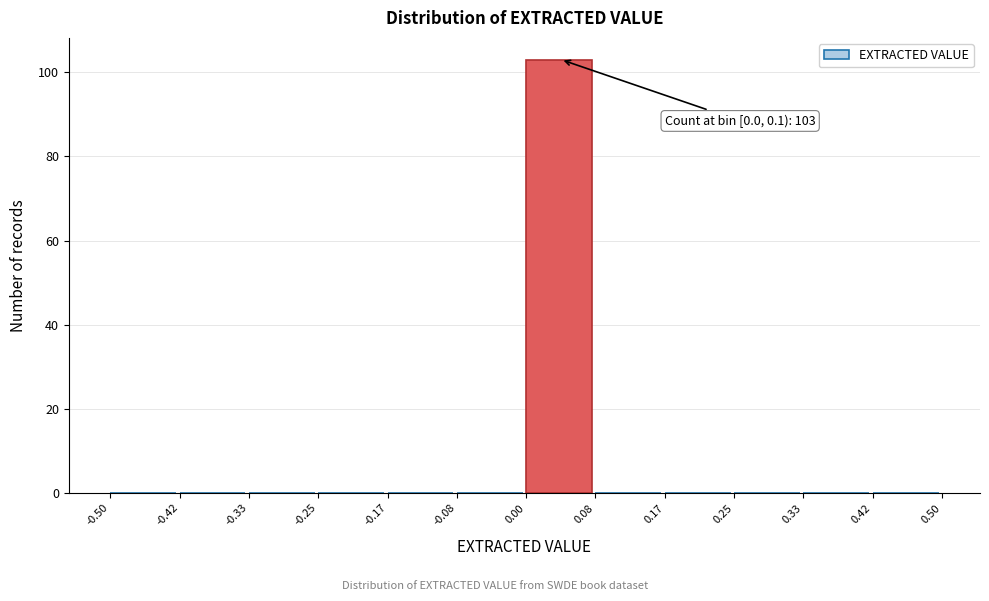

Which range on the x-axis has the tallest bar?

0.00 to 0.08